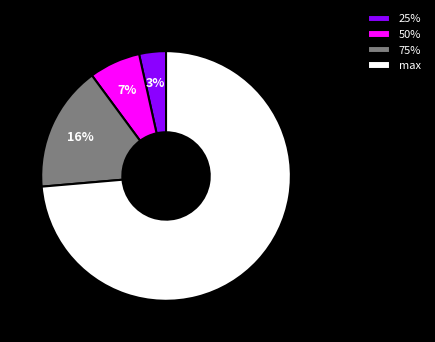

Does max represent more than half of the total?

Yes